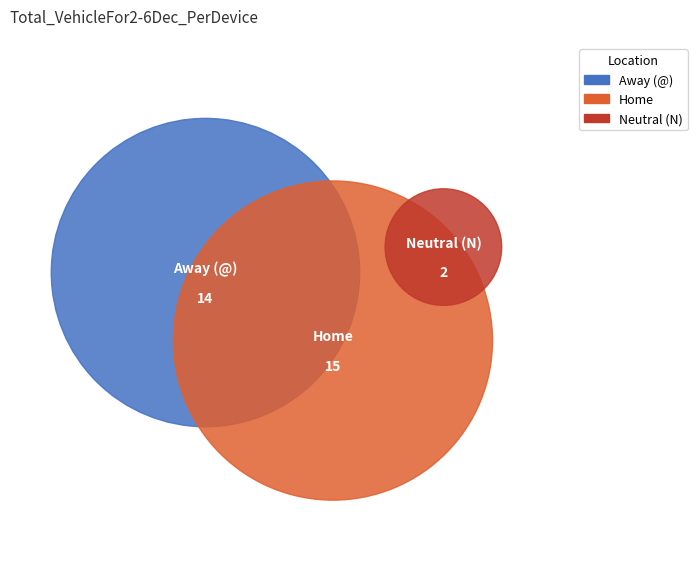

Is there a majority slice in this chart?

No